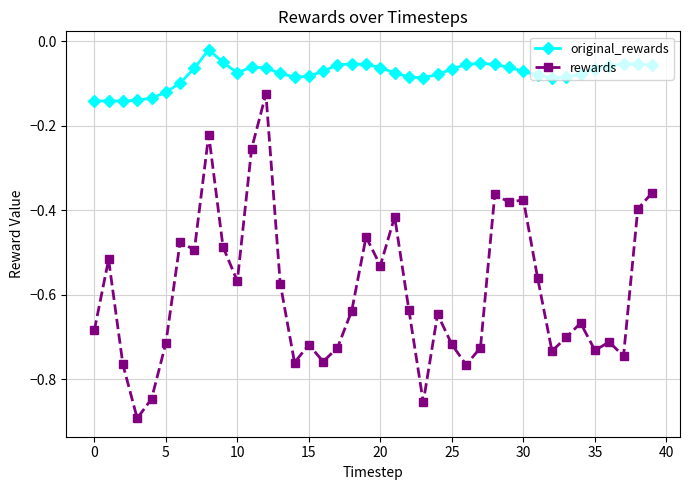

Does the chart display data point markers on the line(s)?

Yes